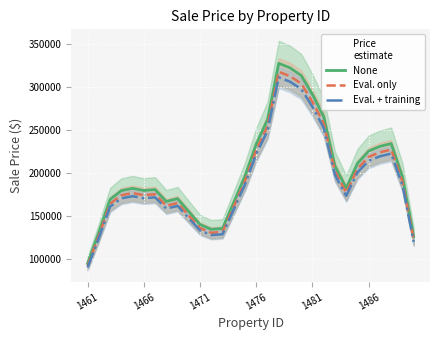

The None series shows 312899.2 at 19. True or false?

True